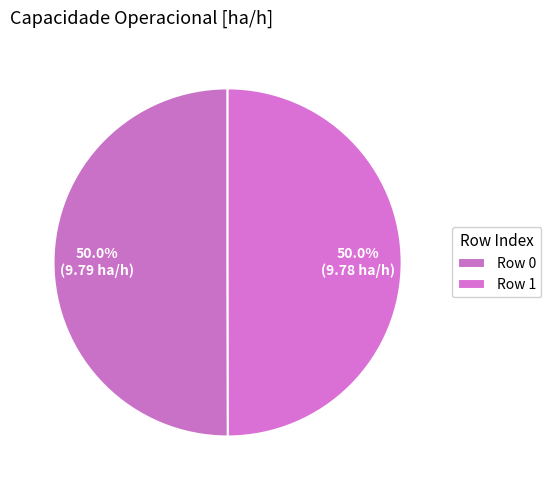

Rank the categories by value from highest to lowest.

Row 0, Row 1